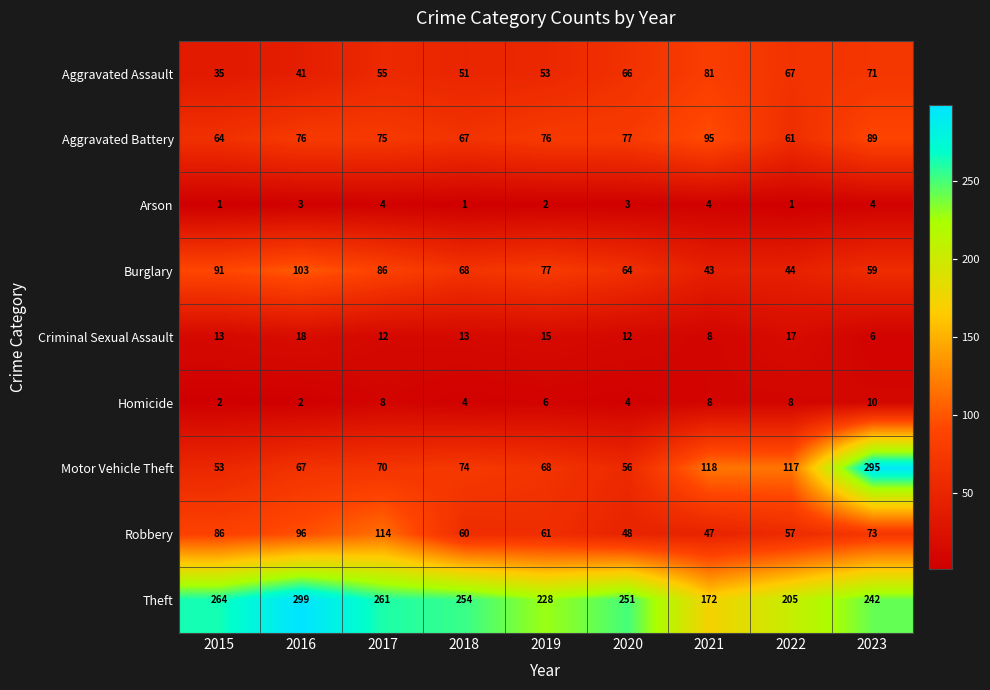

Which category has the highest value in the Criminal Sexual Assault series?

2016